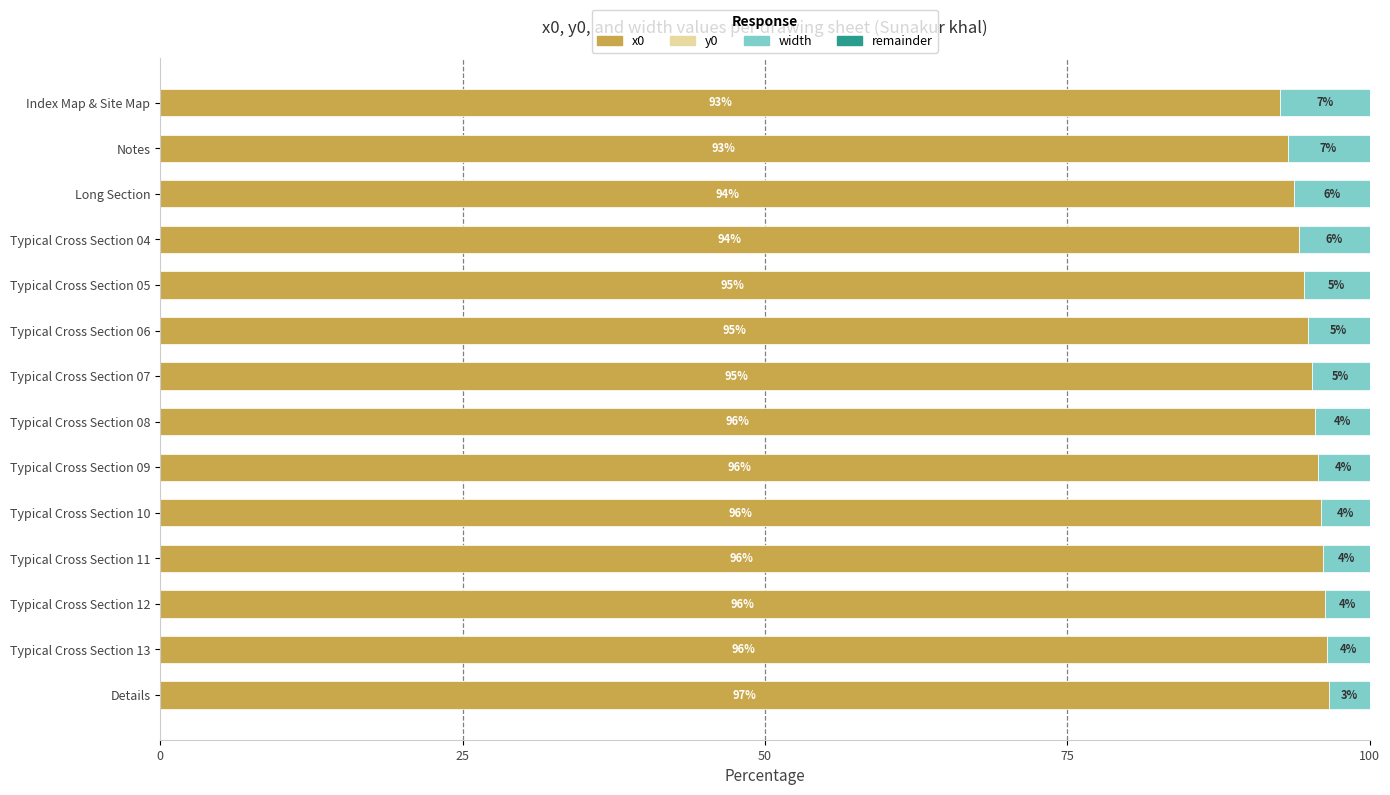

Is it true that x0 equals 96.5 at Typical Cross Section 13?

True